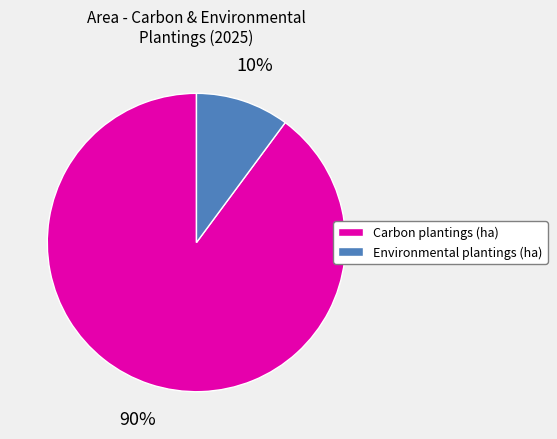

To the nearest percent, what portion does Environmental plantings (ha) represent?

10%